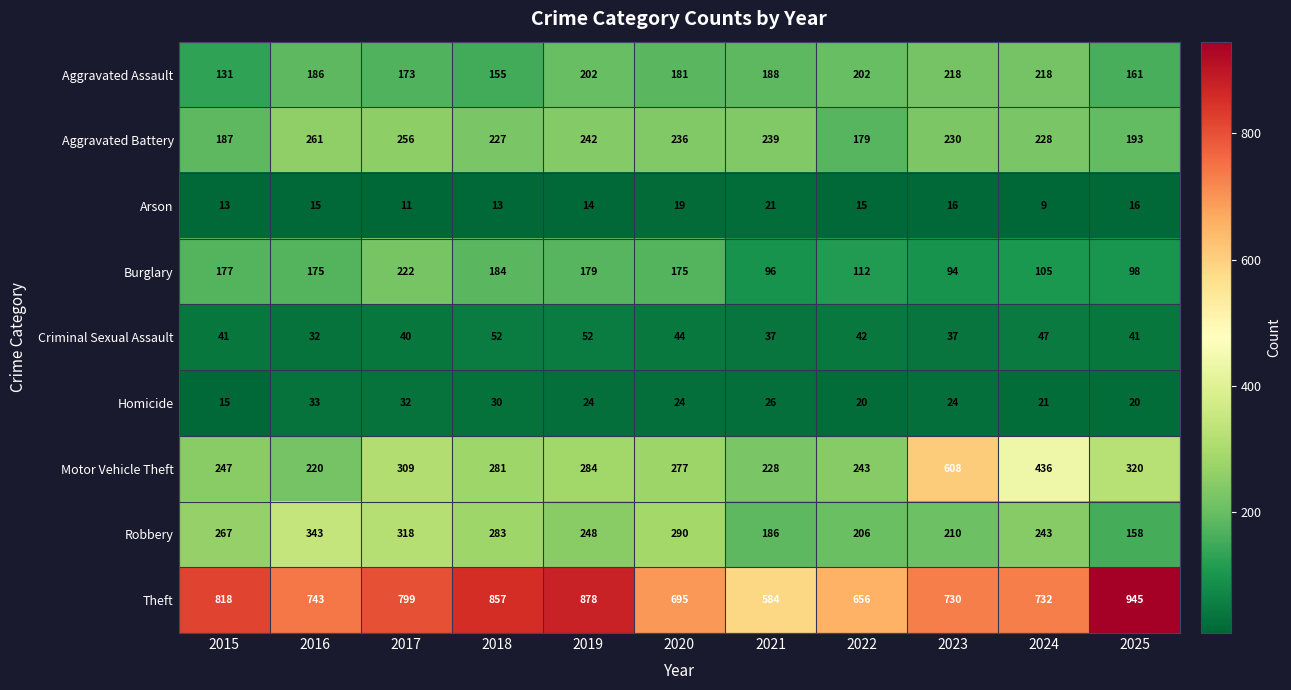

At which label does Arson reach its minimum?

2024